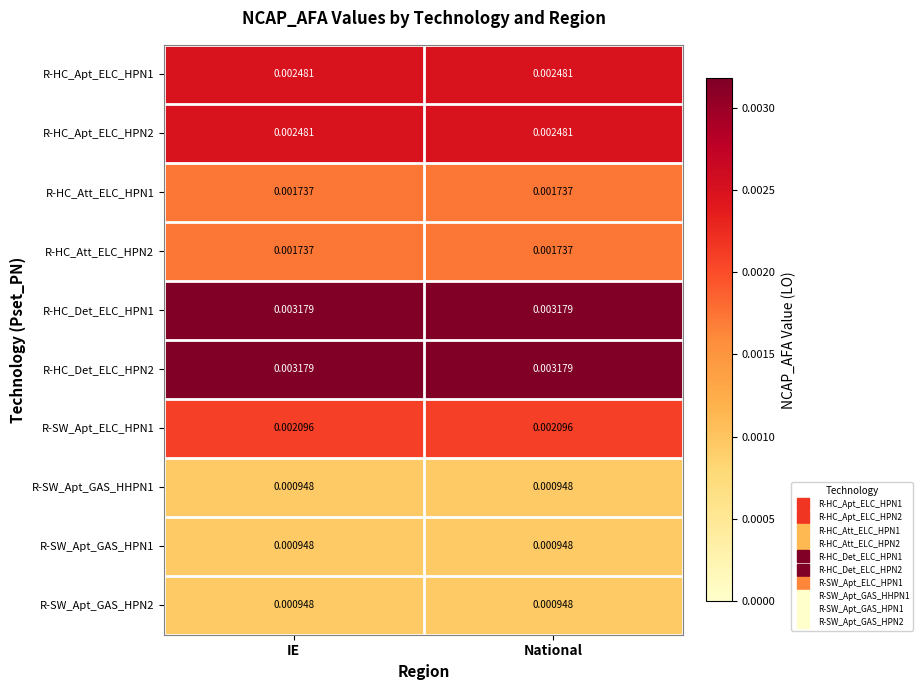

Is the value of R-SW_Apt_GAS_HPN1 at National greater than the value of R-HC_Det_ELC_HPN1 at National?

No